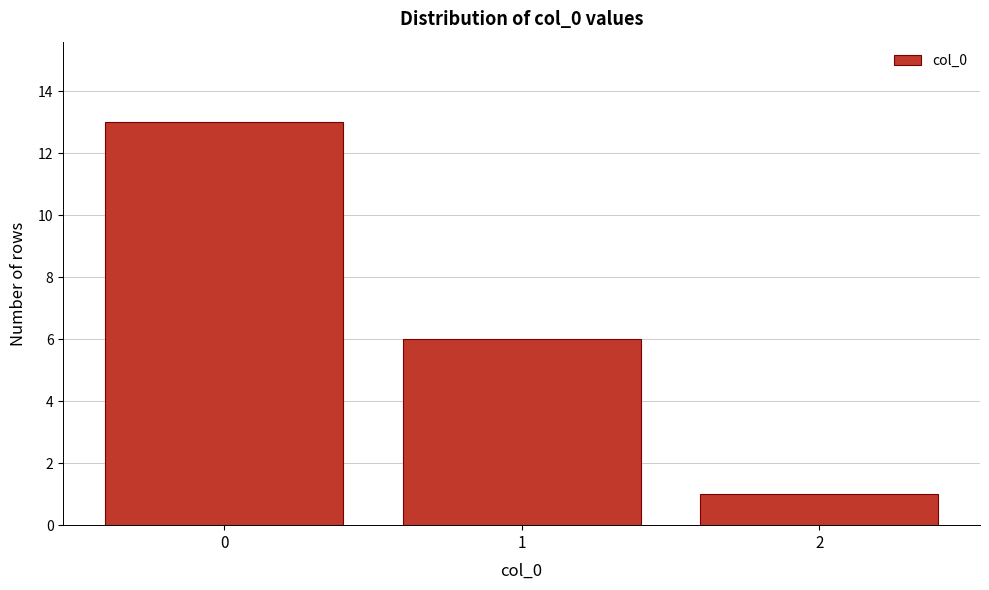

Reading left to right, list all the values displayed in this chart.

13	6	1